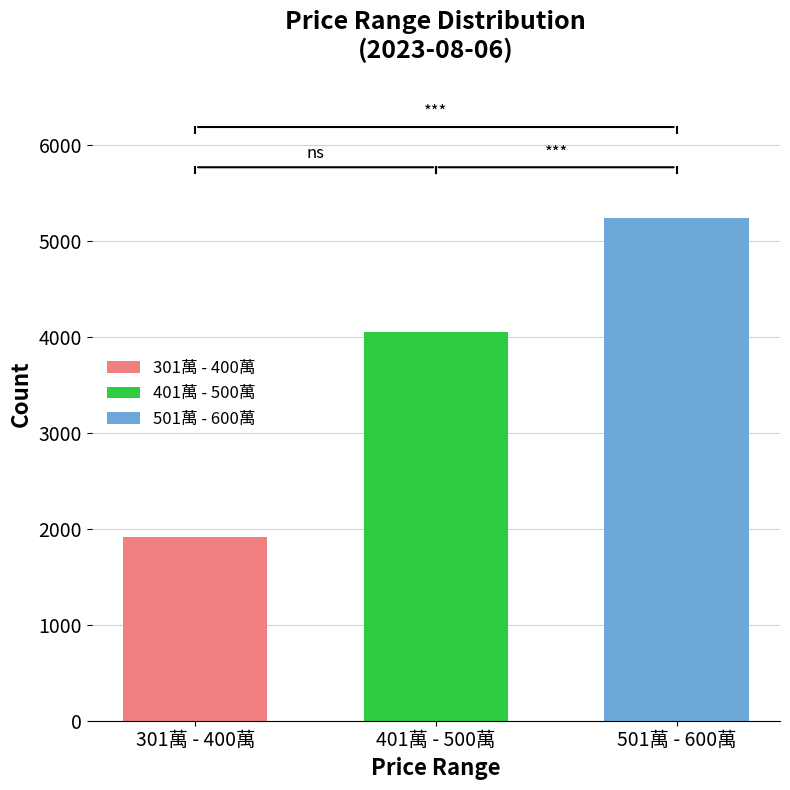

Rank the series by their maximum value, from highest to lowest.

501萬 - 600萬, 401萬 - 500萬, 301萬 - 400萬